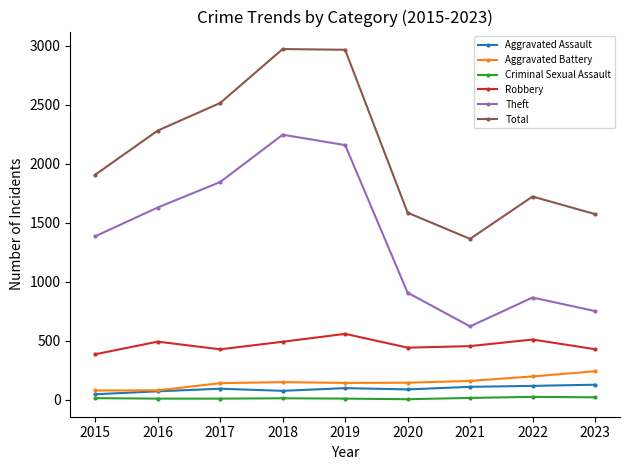

How many values in the Criminal Sexual Assault series are below 11?

4